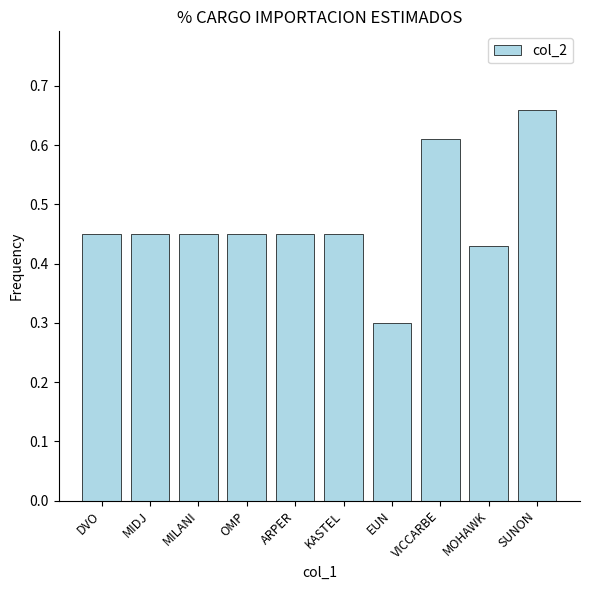

Where is the data nearest to the value 0?

EUN